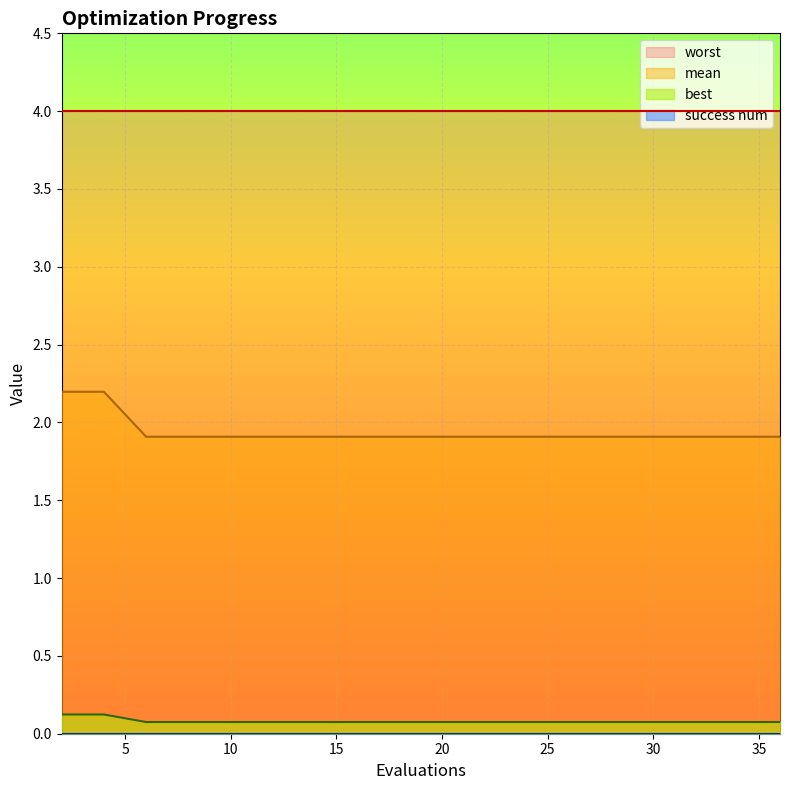

The best series shows 0.1 at 10. True or false?

True